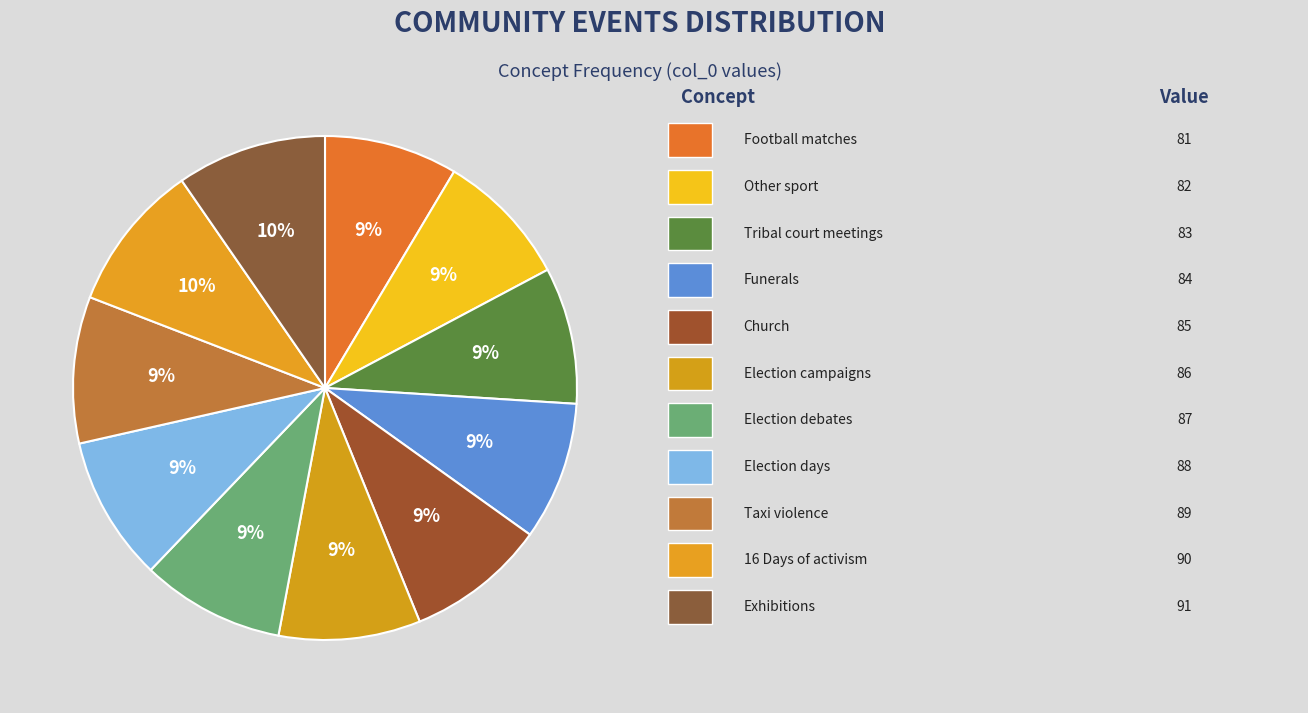

How many segments does this pie chart have?

11